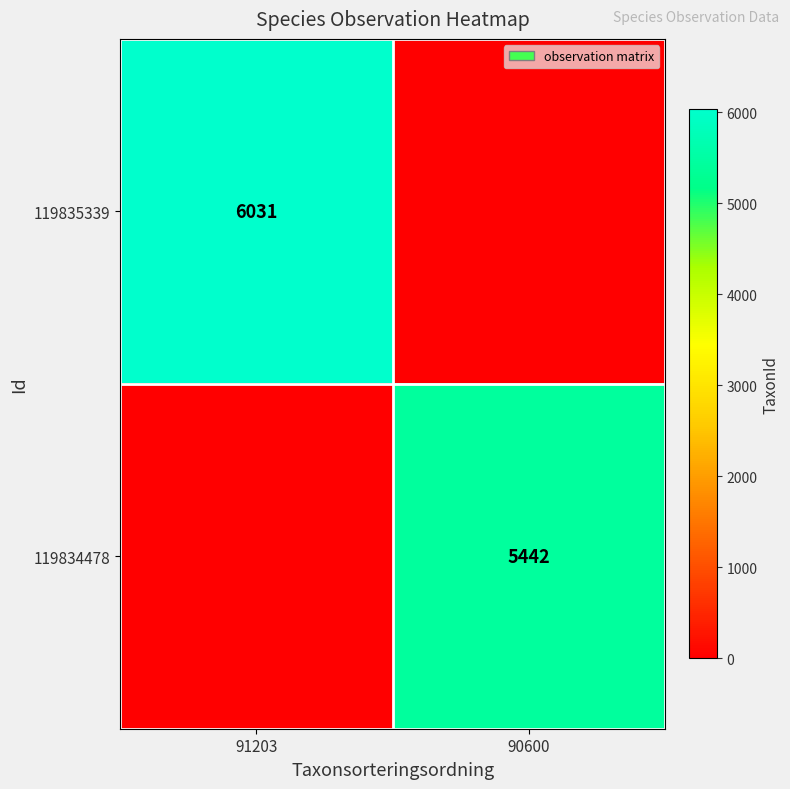

Is the value of 119835339 at 91203 greater than the value of 119834478 at 90600?

Yes